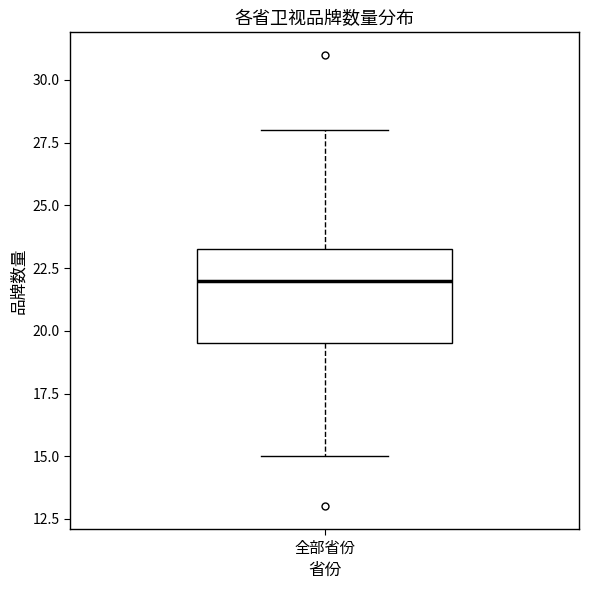

Transcribe this box plot: give where the median line is, the range the box spans, and where the two whiskers end, as read against the y-axis. The values are not printed on the chart, so give them approximately, as read against the axis.

median 22.0, box 19.5 to 23.5, whiskers 15.0 to 28.0